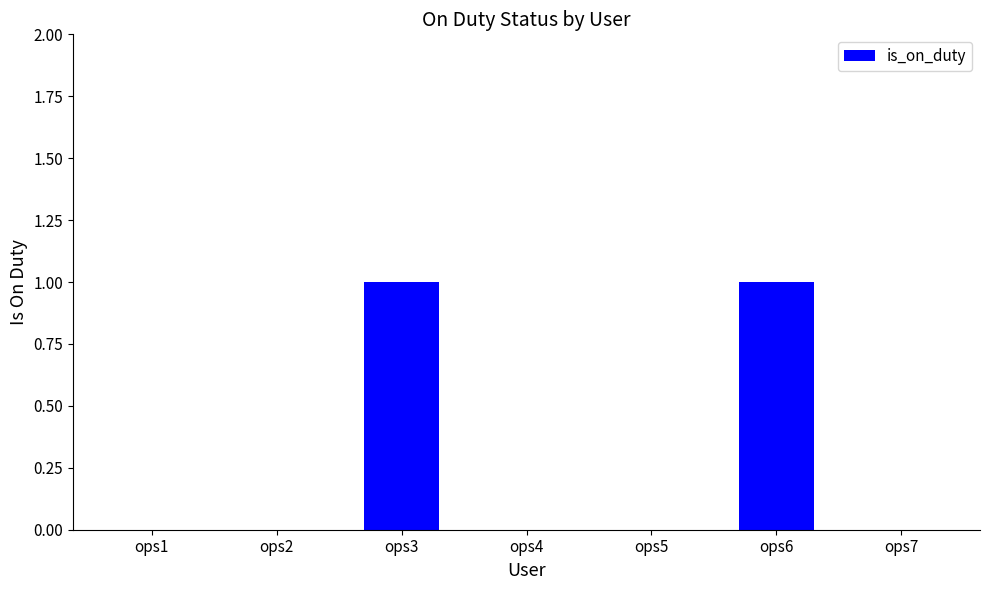

Is it true that the value at ops2 is 1?

False